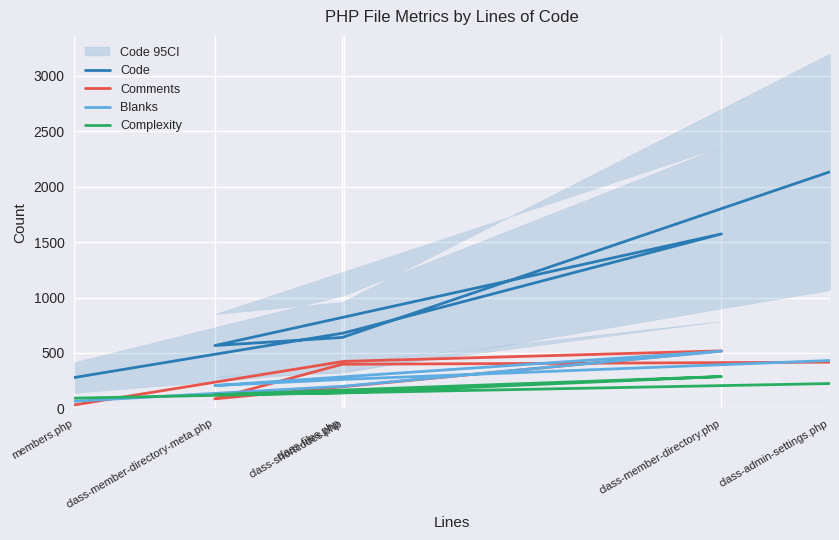

What is the minimum value shown in the chart?

31